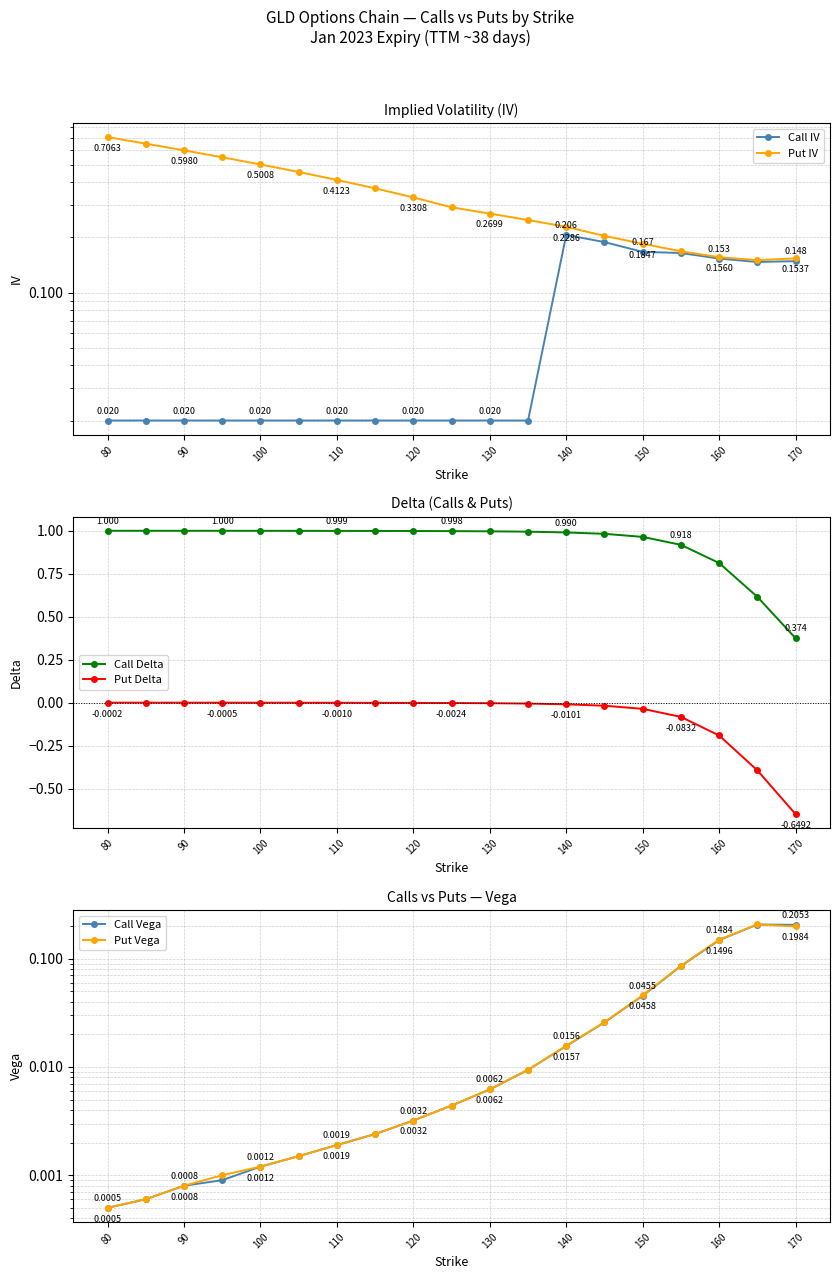

What is the difference between the second highest and second lowest values in the Call Delta series?

0.4